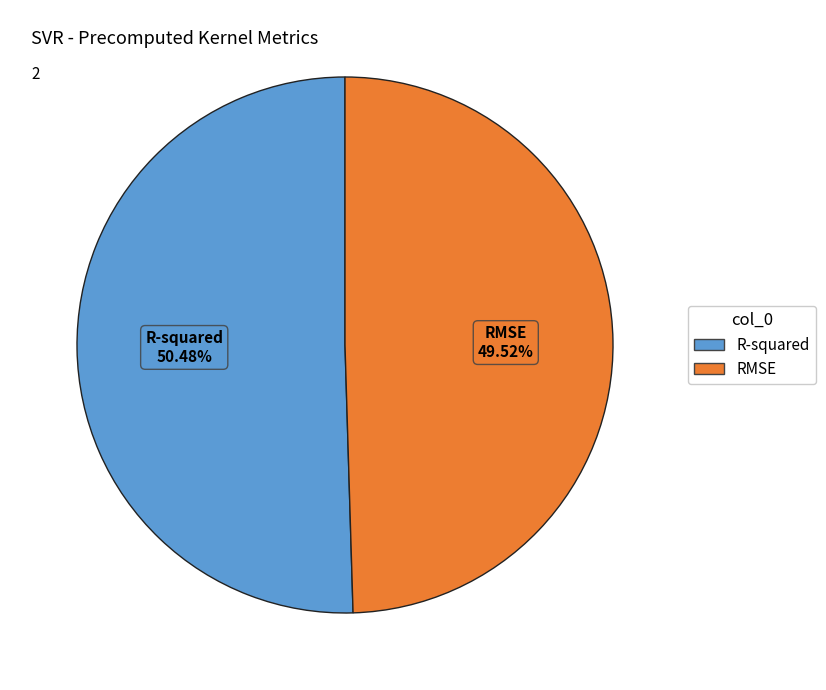

How many segments does this pie chart have?

2